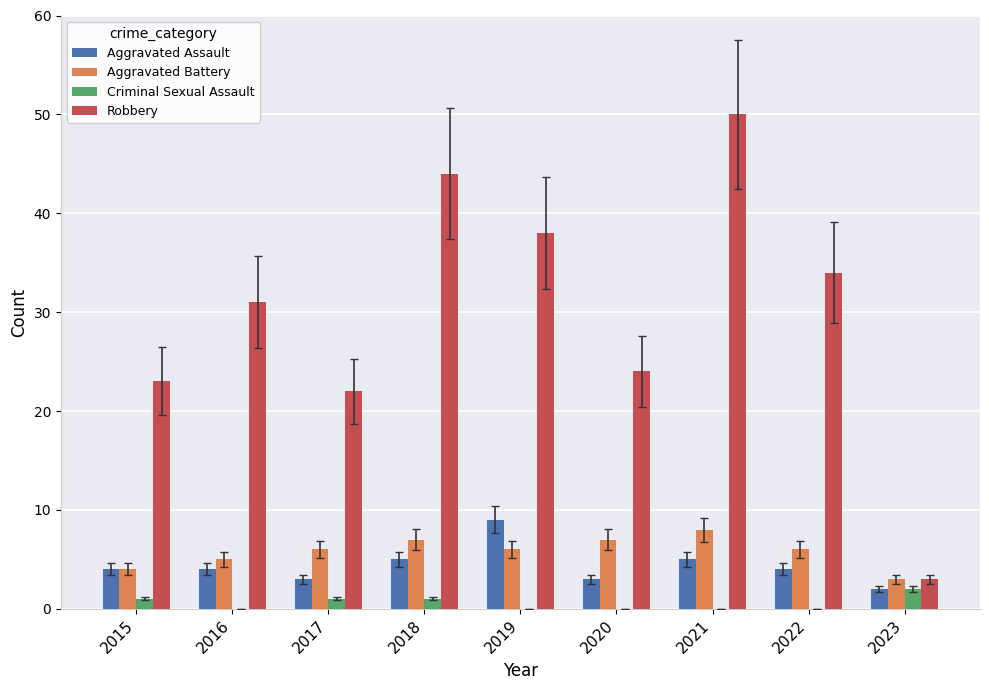

How many data points does each series have?

9